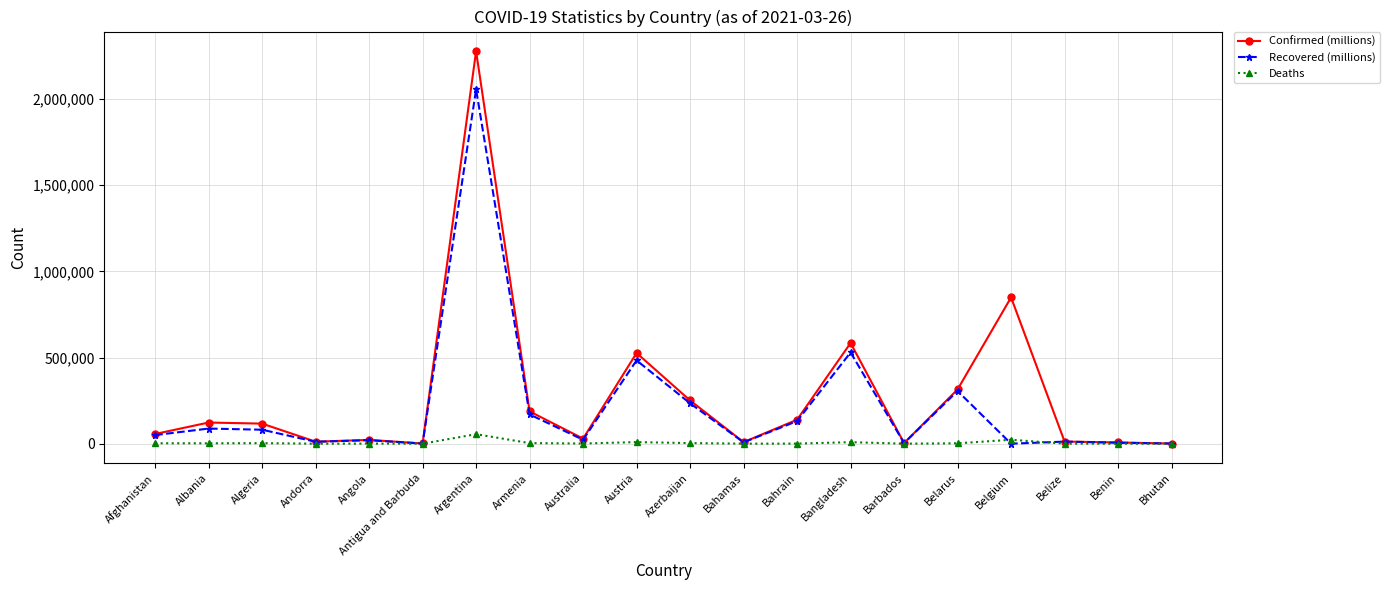

True or false: Confirmed (millions) has more than 2 interior local peaks.

True